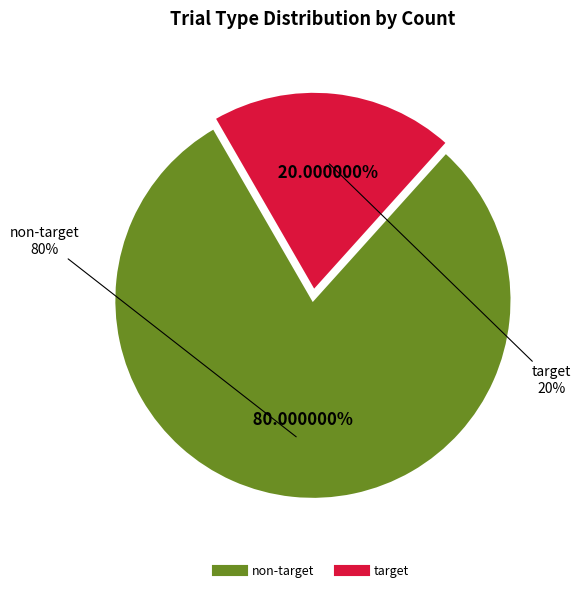

Which slice represents more than half of the pie?

non-target